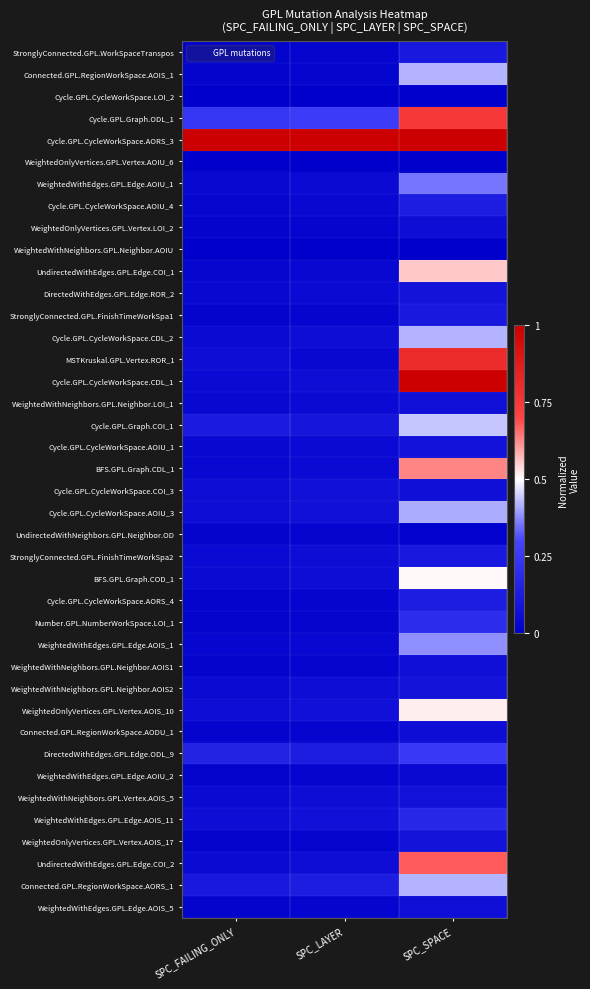

What is the difference between the highest and lowest values at SPC_SPACE?

1.0